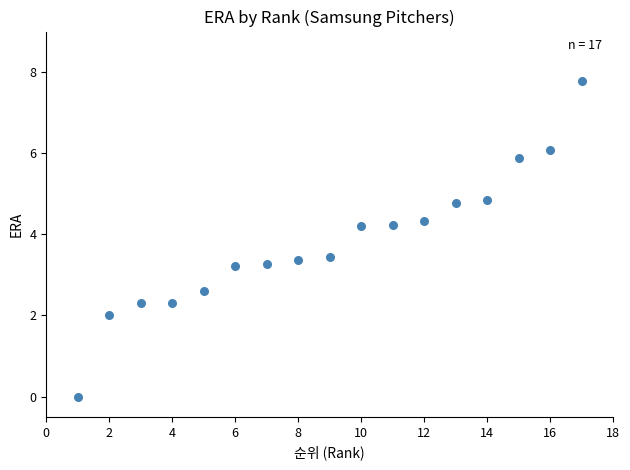

What is the range of X values (max minus min)?

16.0